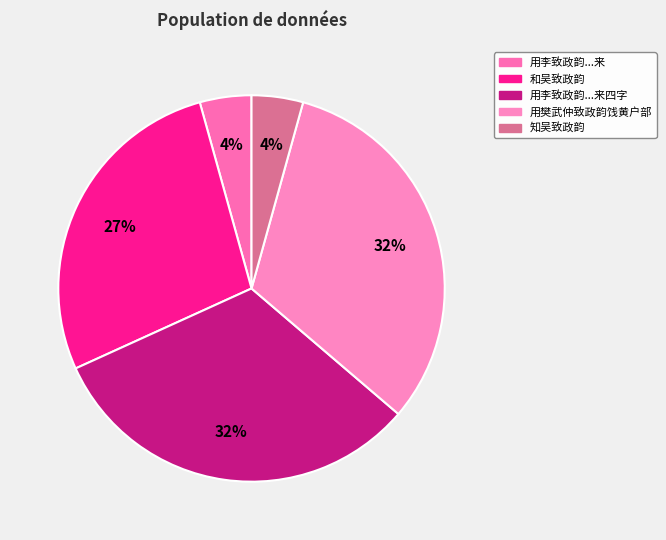

Which category has the biggest portion of the pie?

用樊武仲致政韵饯黄户部